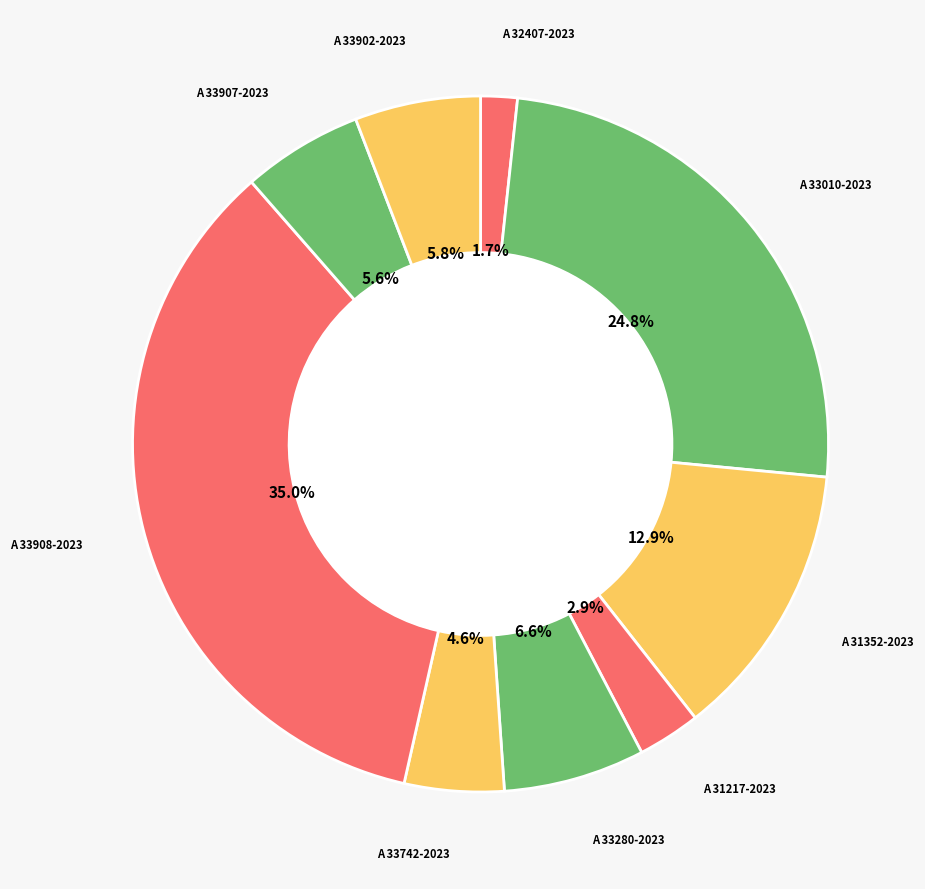

What percentage is the A 33907-2023 slice, to the nearest percent?

6%